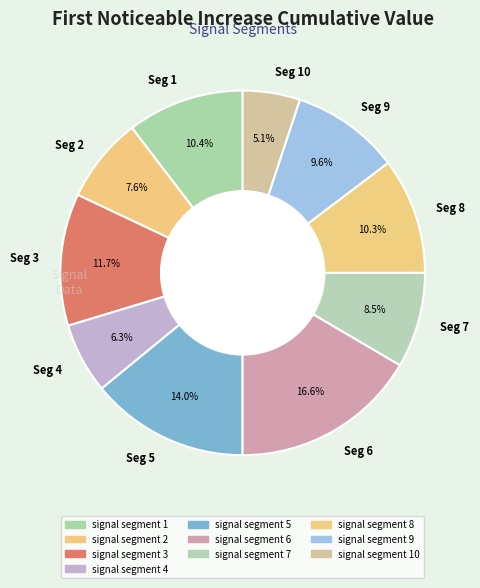

Do Seg 5 and Seg 7 together represent more than half of the pie?

No